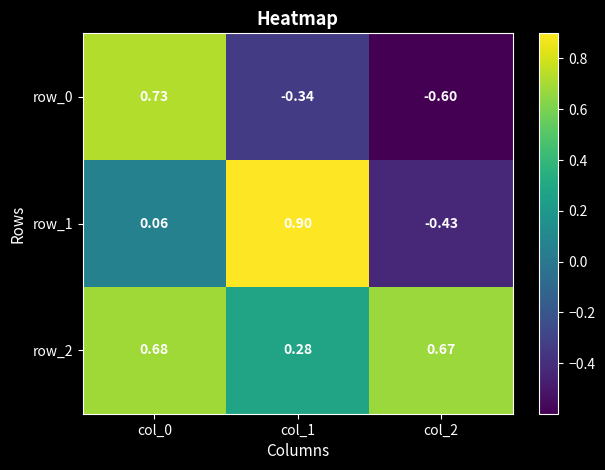

Is the value of row_2 at col_2 greater than the value of row_0 at col_2?

Yes